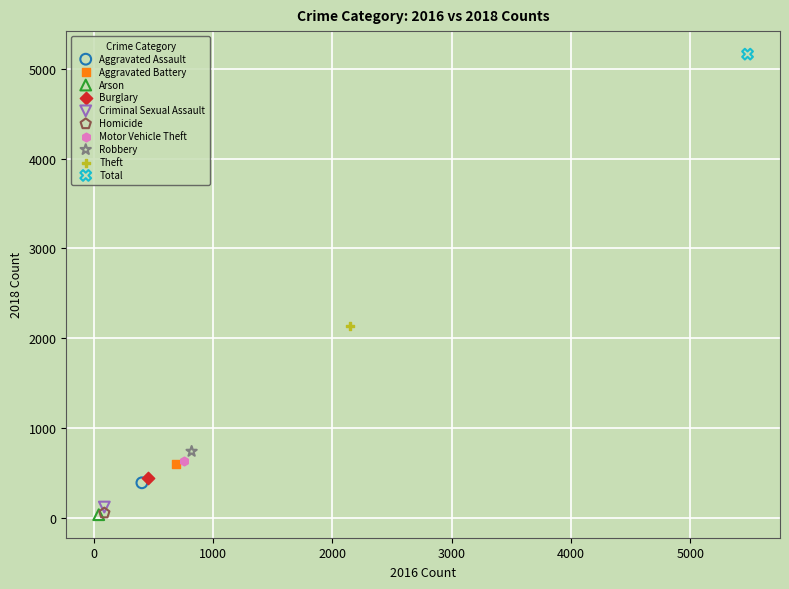

Which series contains the highest Y value?

Total